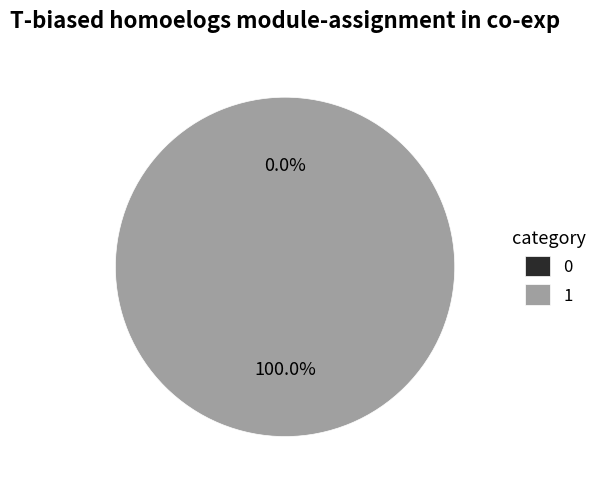

To the nearest percent, what is the difference between the 0 and 1 slice percentages?

100%